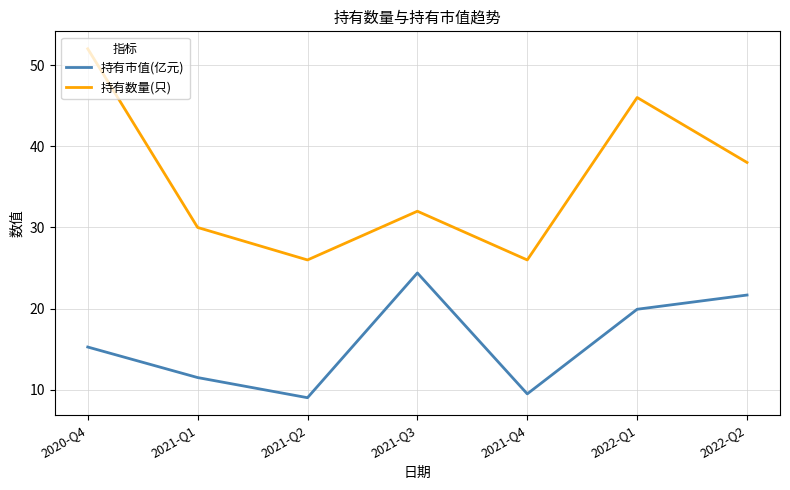

True or false: 持有数量(只) has a value of 32.0 at 2021-Q3.

True